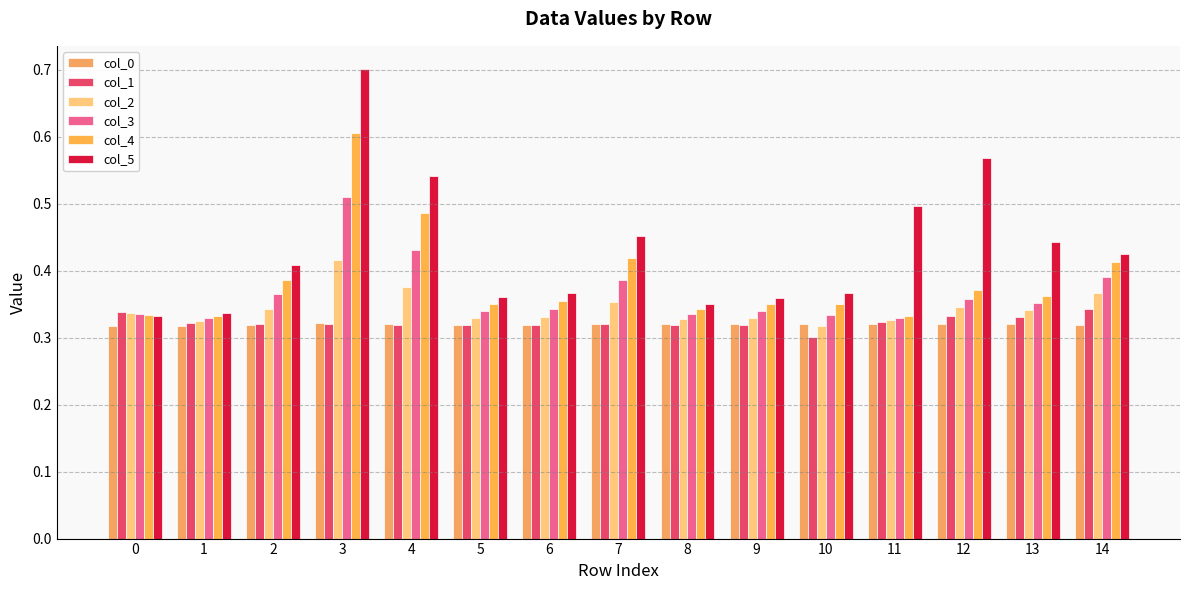

Is the value of col_4 at 4 greater than the value of col_0 at 2?

Yes